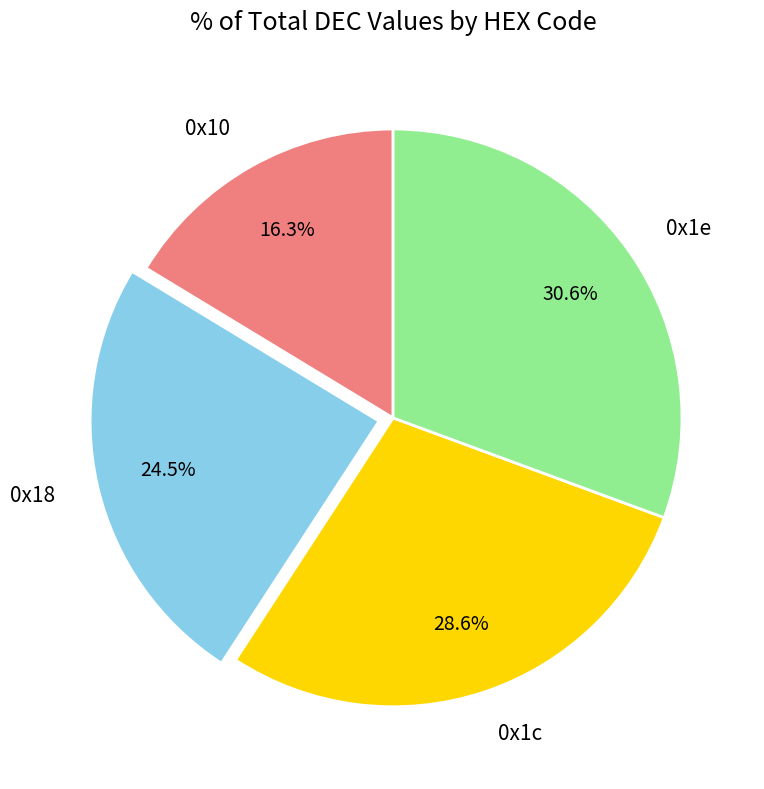

What portion of the pie excludes 0x1e?

69.4%